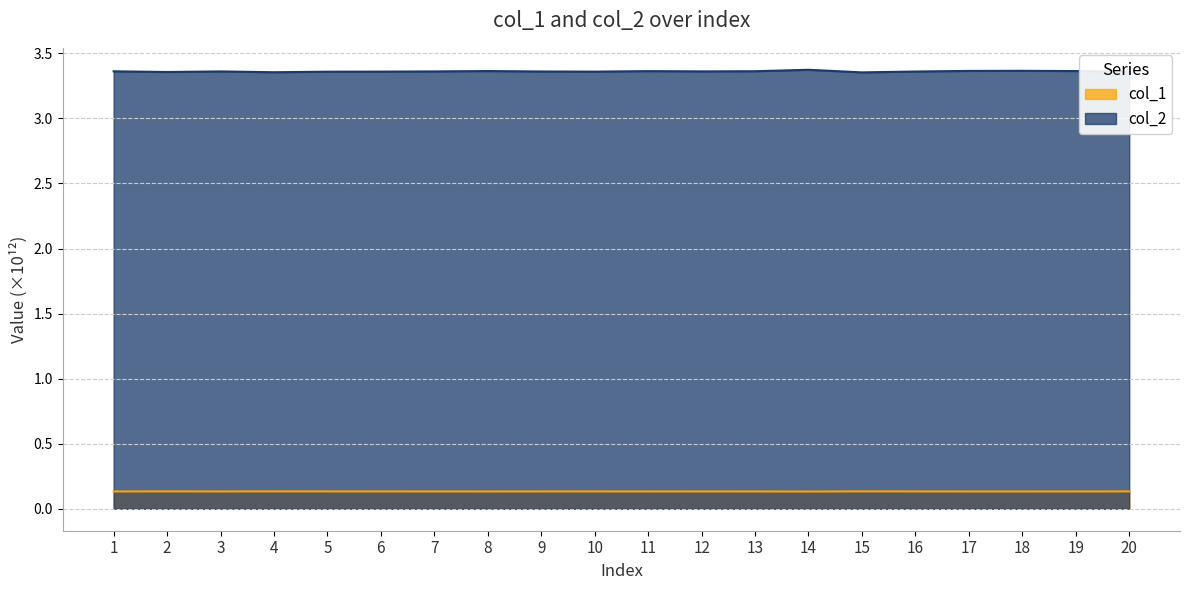

Is the value of col_2 at 11 greater than the value of col_1 at 6?

Yes